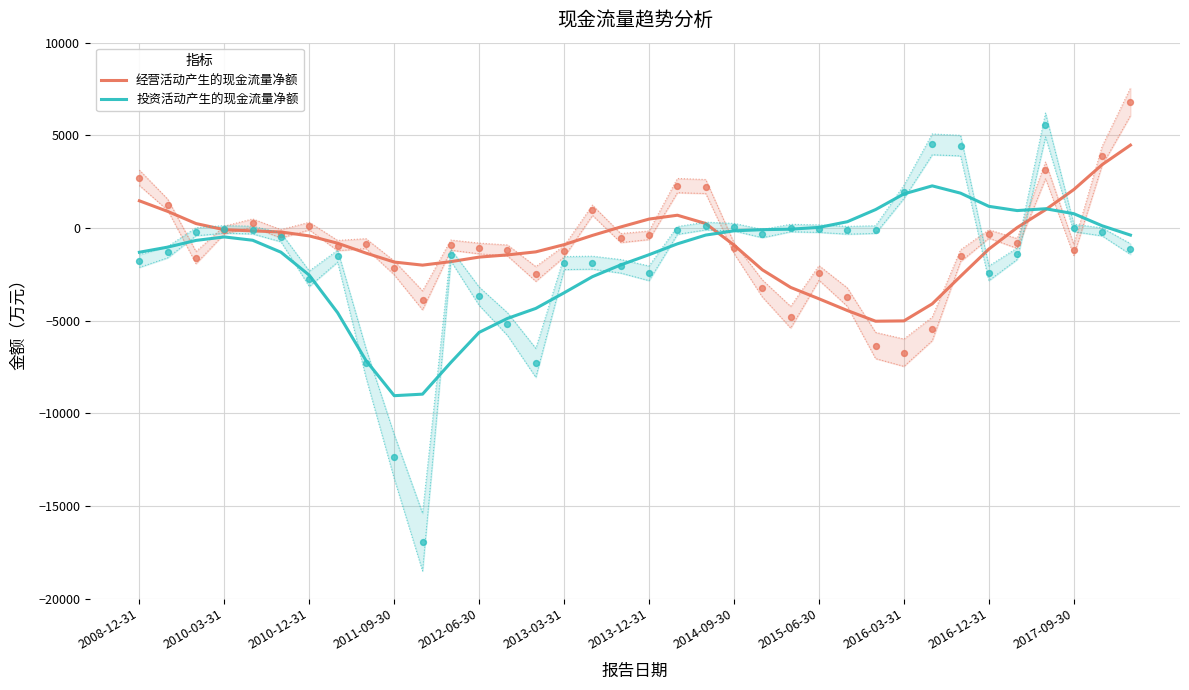

Which series contains the highest Y value?

经营活动产生的现金流量净额